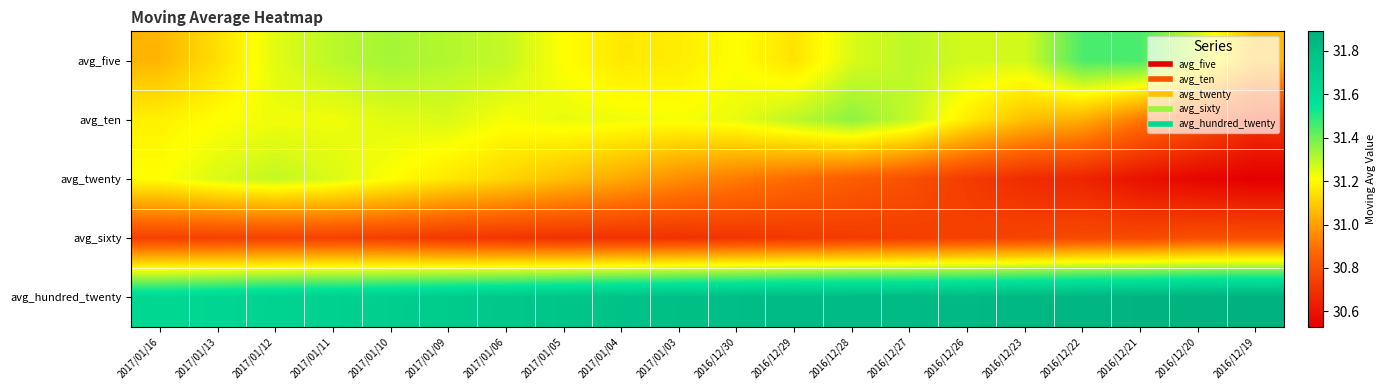

Count the number of data series in this chart.

5